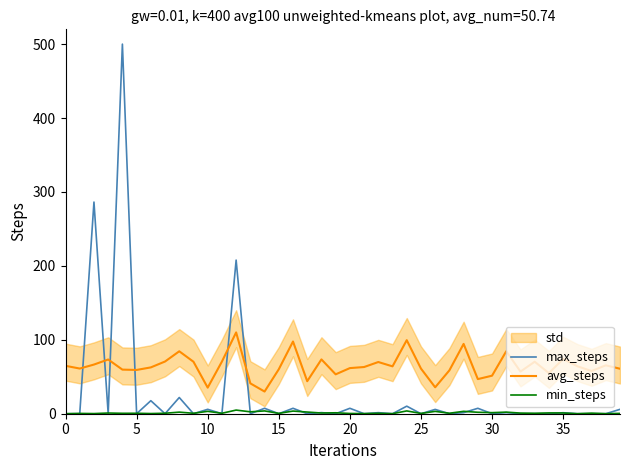

What is the highest value of the max_steps series?

500.0